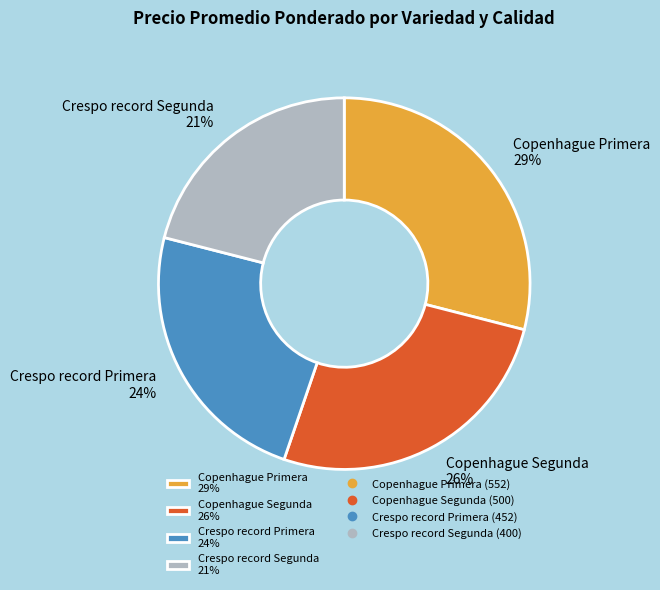

To the nearest percent, what is the combined percentage of Crespo record Primera and Copenhague Segunda?

50%